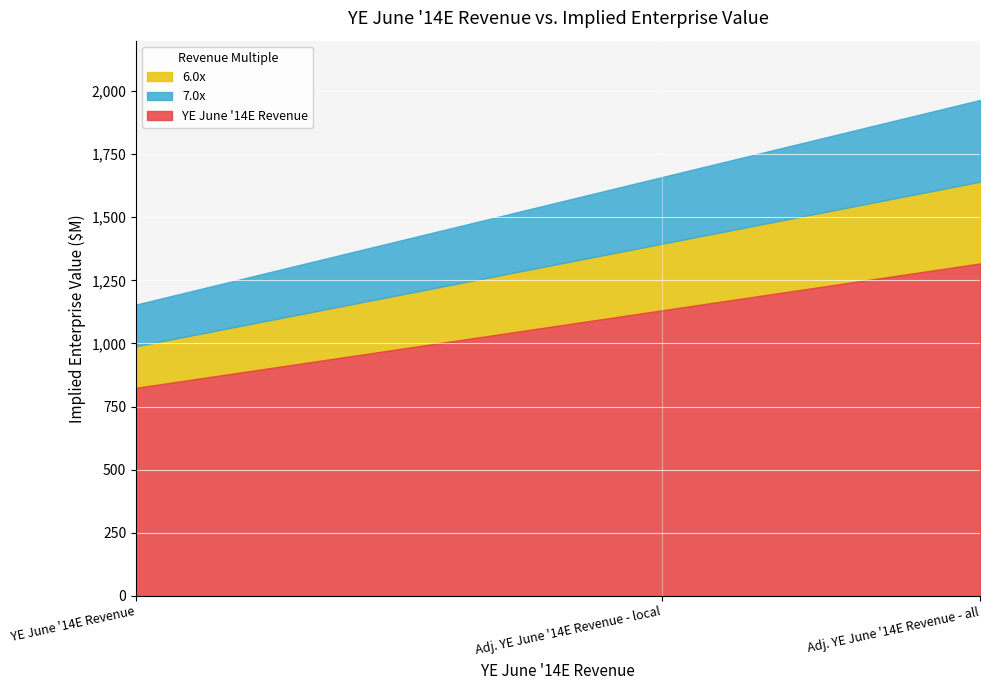

Reading left to right, extract all data points from this chart.

YE June '14E Revenue: 824	1131	1317
6.0x: 989	1395	1641
7.0x: 1154	1659	1965